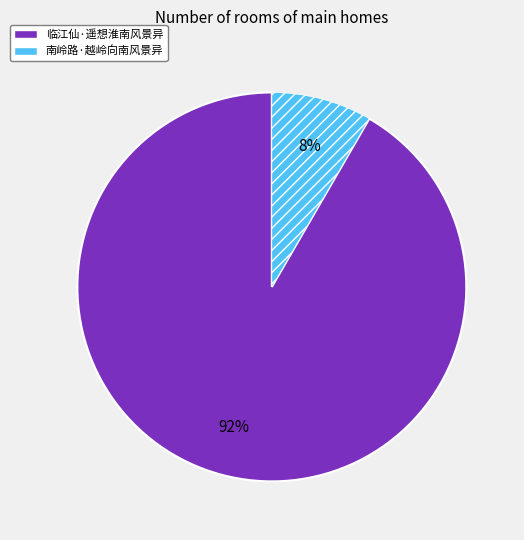

The 临江仙·遥想淮南风景异 slice represents 85% of the pie. True or false?

False